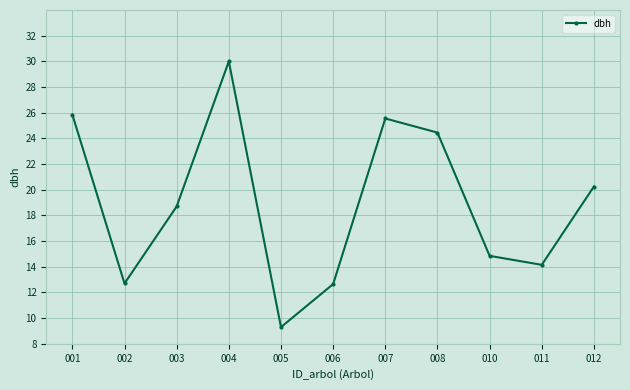

How many series are shown in this chart?

1